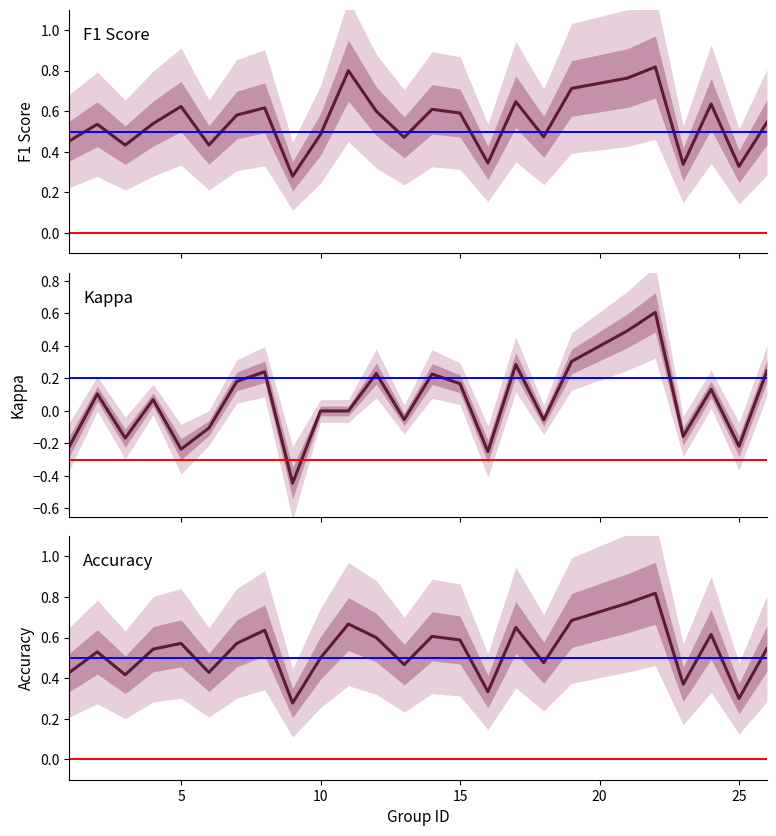

What is the highest value of the Kappa series?

0.6